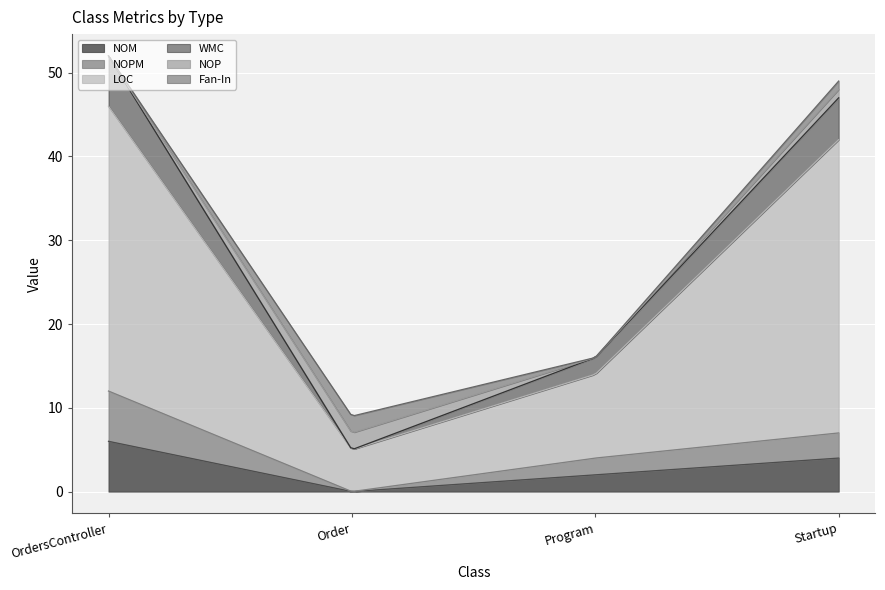

What is the total value across all series at OrdersController?

52